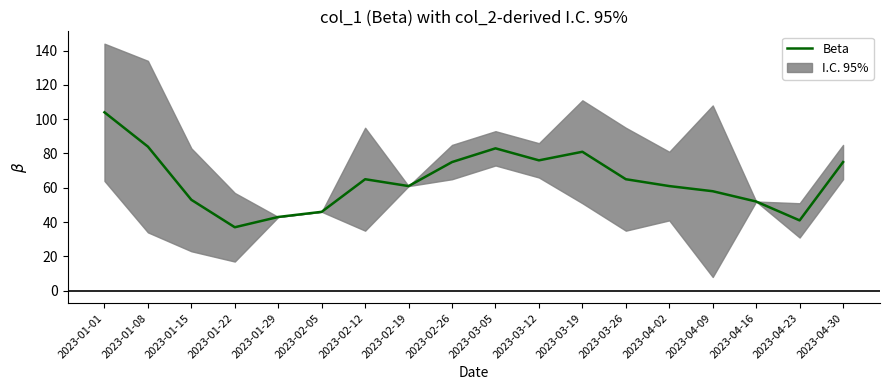

At which category does the data reach its first local peak?

2023-02-12